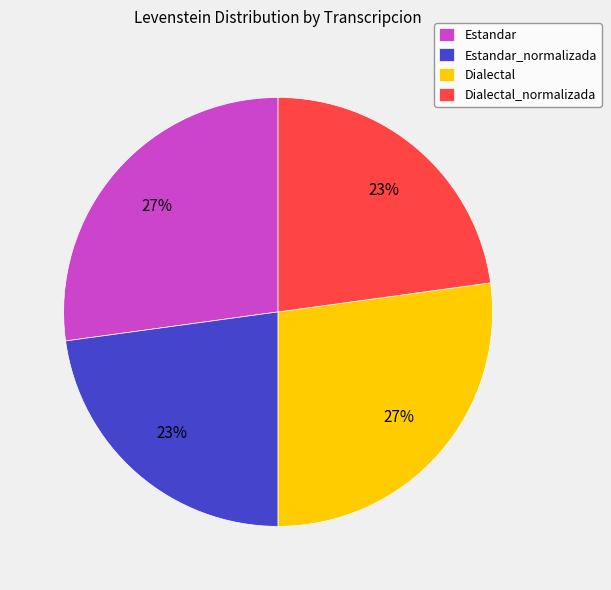

To the nearest percent, what percentage of the pie is Estandar?

27%